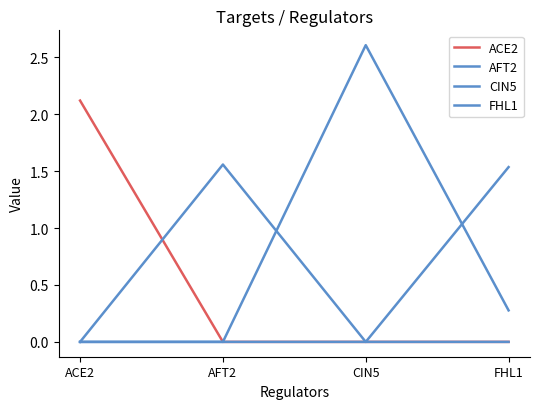

What is the difference between the highest and lowest values at FHL1?

1.5